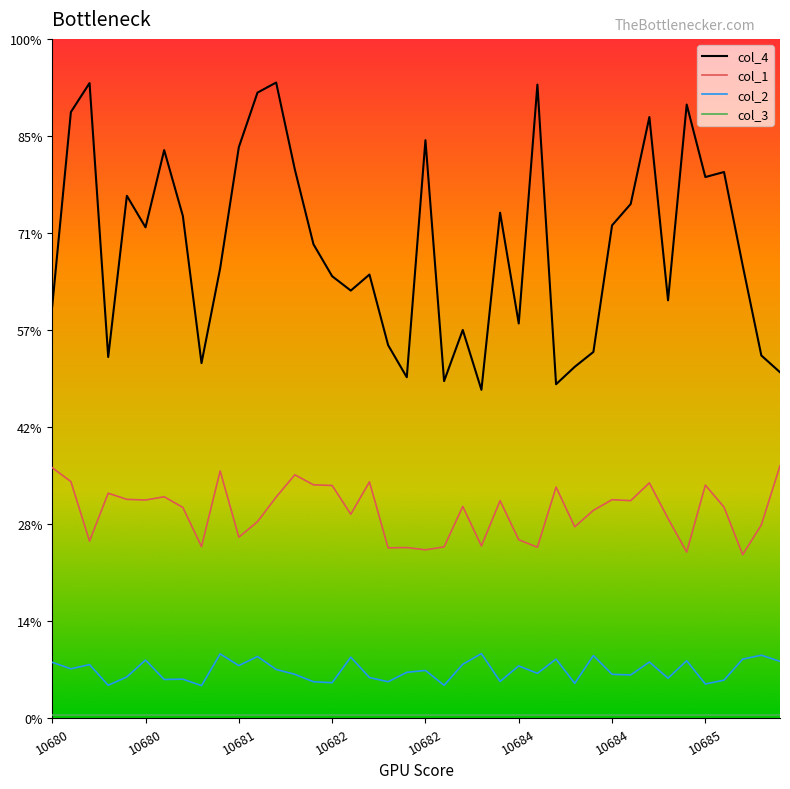

Which series has the widest spread of values?

col_4